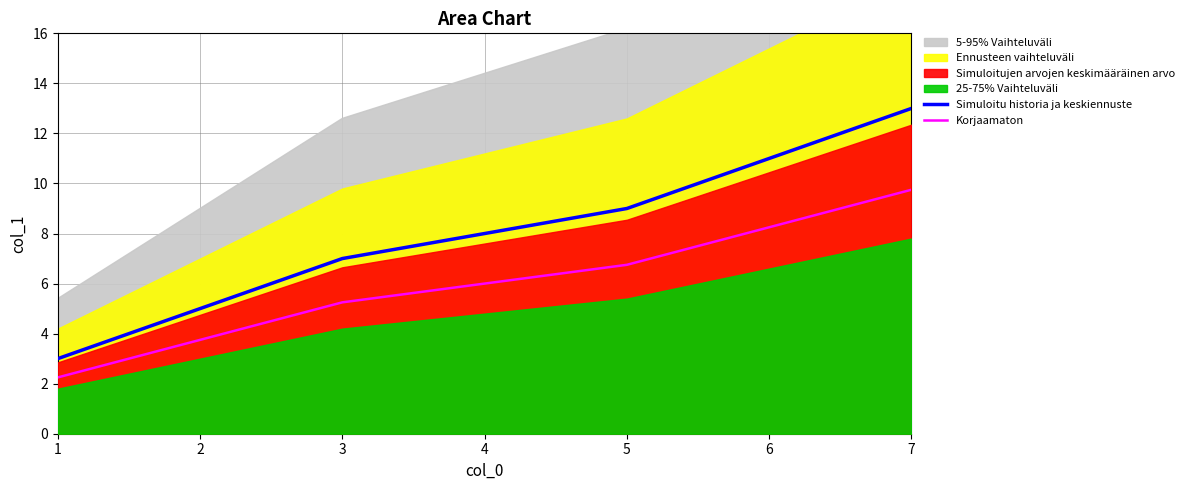

The value of Korjaamaton at 1 is 2.2. True or false?

True